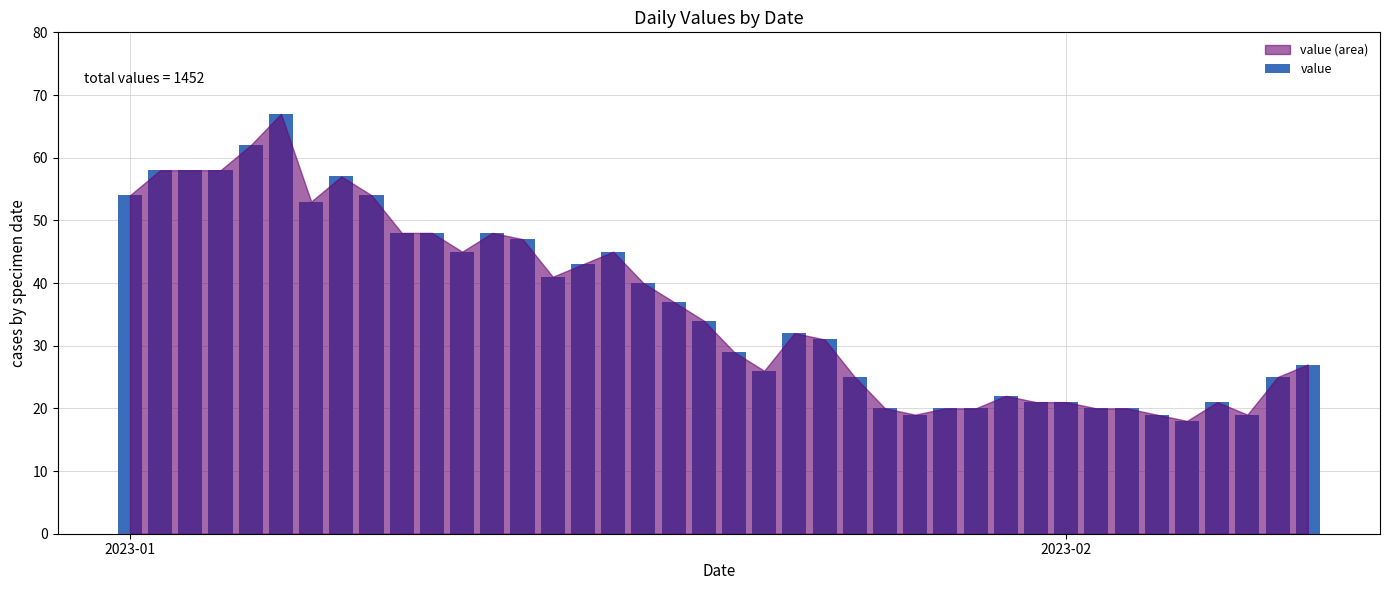

What is the greatest value displayed?

67